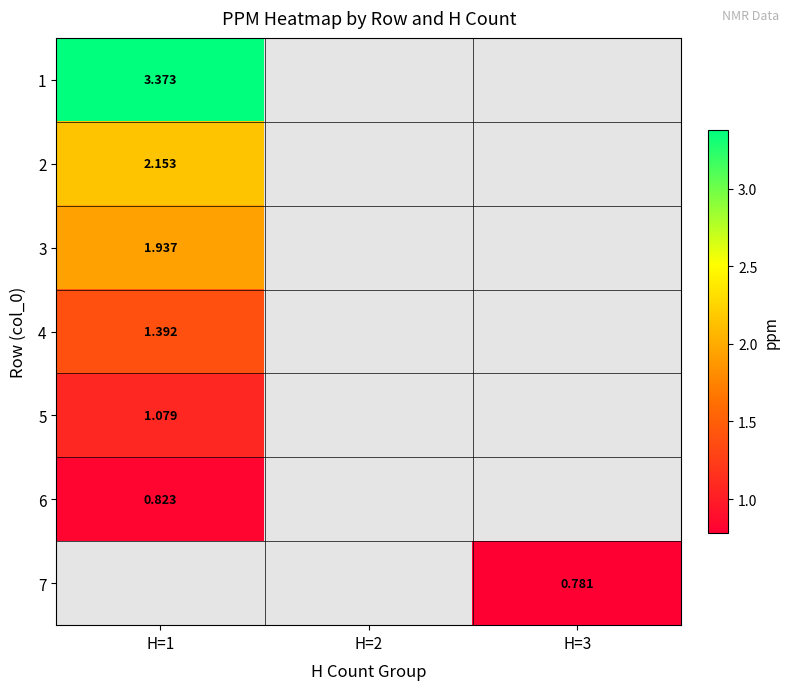

How many positive values does the 2 series have?

1